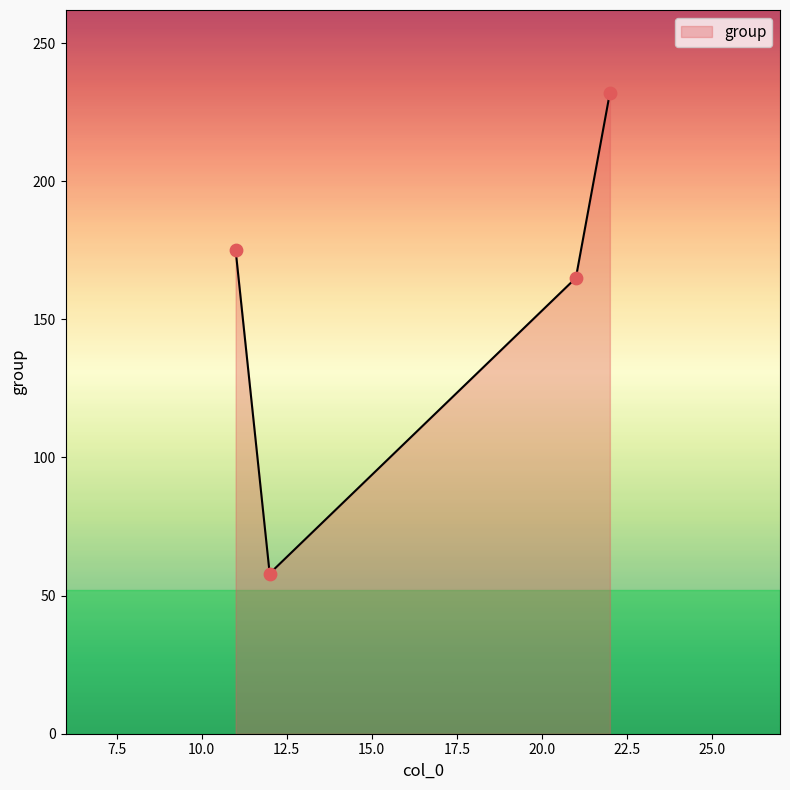

What is the maximum value shown in the chart?

232